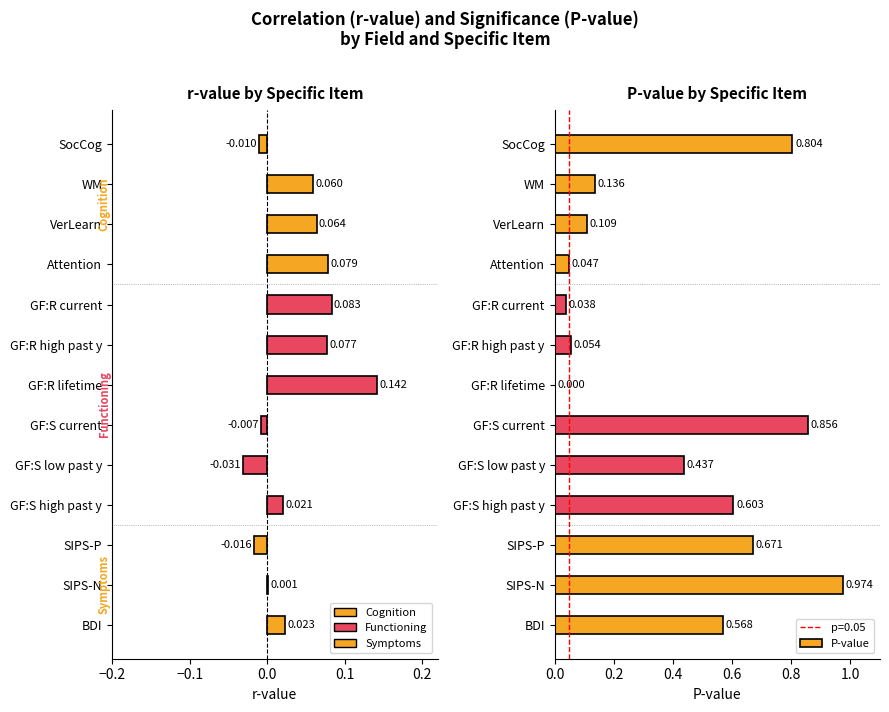

Which series changed the most between GF:S current and GF:S high past y?

P-value